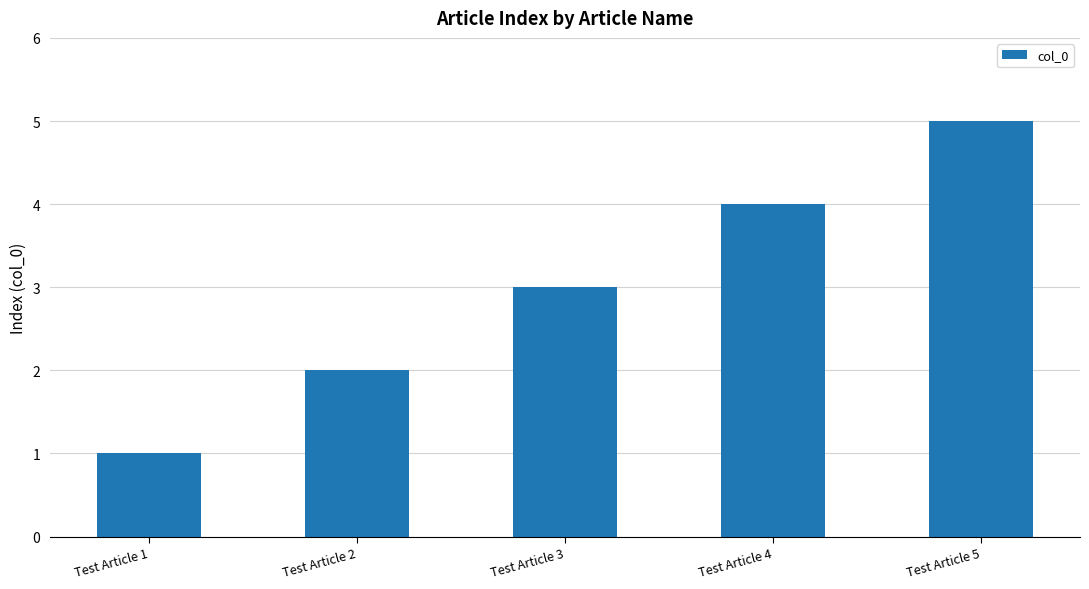

Reading left to right, transcribe all the data shown in this chart.

Test Article 1=1	Test Article 2=2	Test Article 3=3	Test Article 4=4	Test Article 5=5